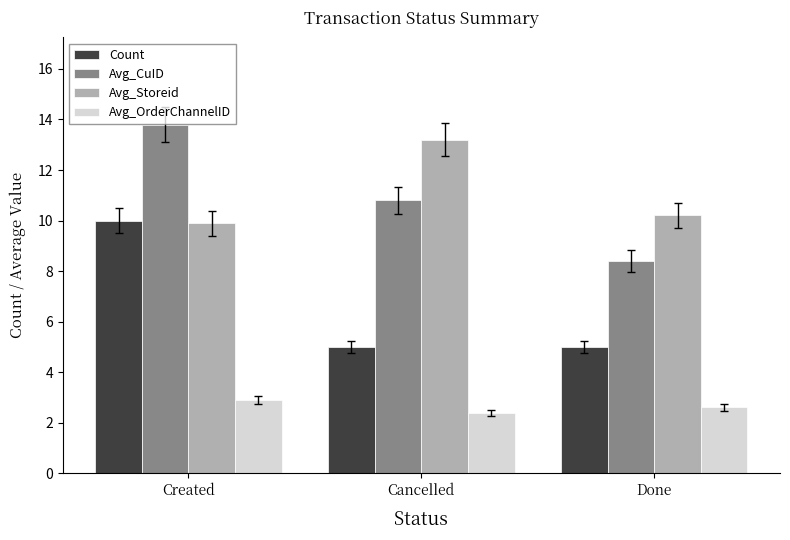

What is the maximum value shown in the chart?

13.8